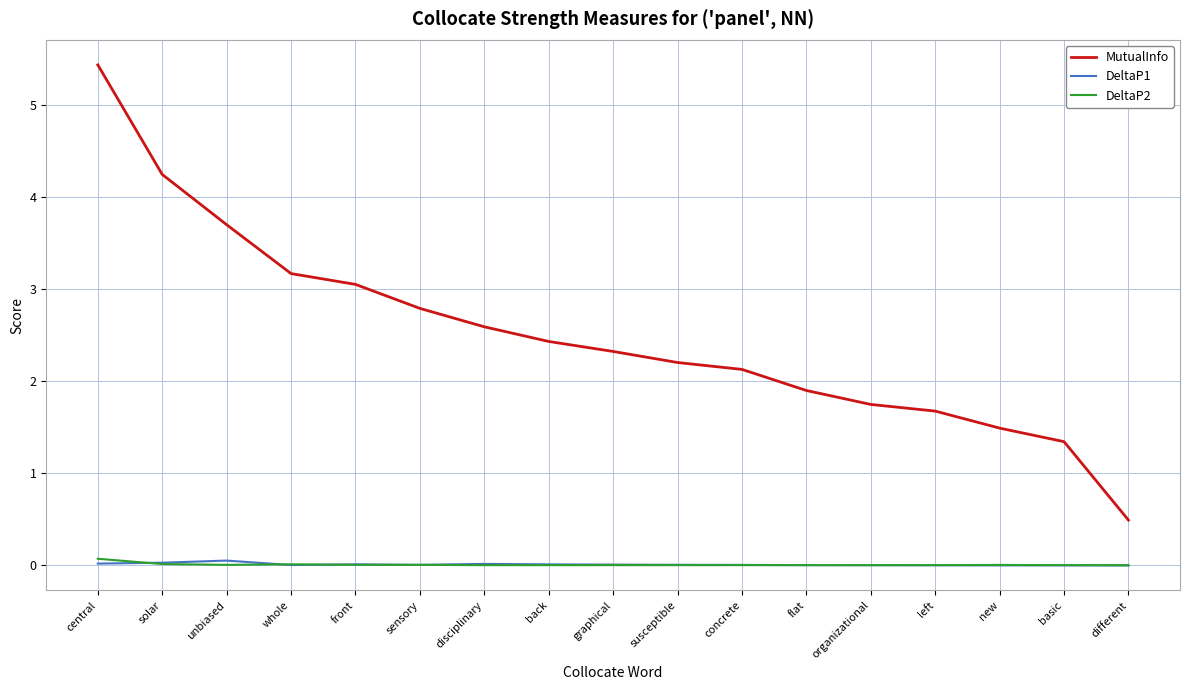

Which series has the largest range (max minus min)?

MutualInfo